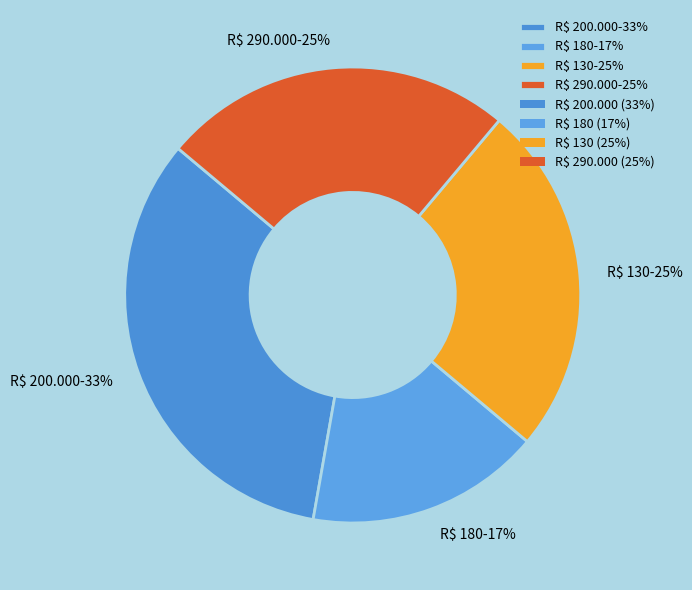

To the nearest percent, what is the difference between the R$ 290.000 and R$ 180 slice percentages?

8%